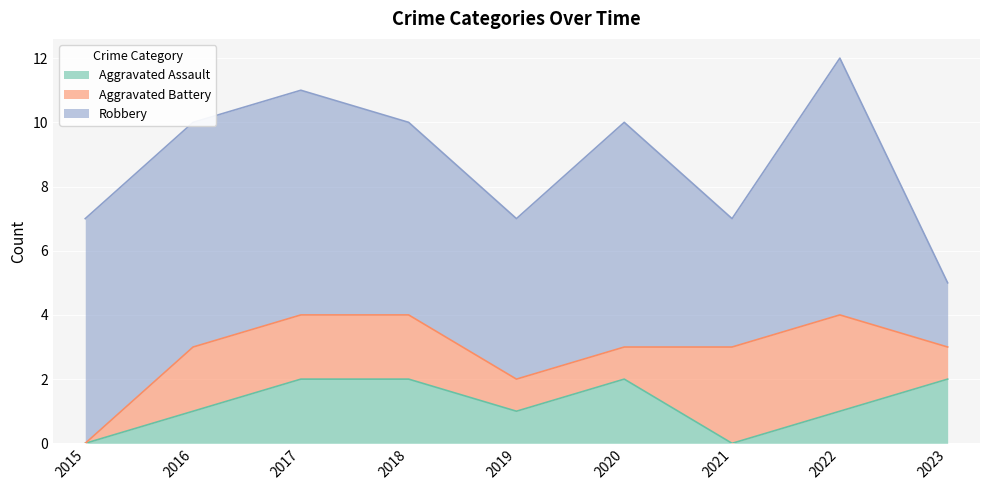

True or false: Aggravated Assault and Robbery cross at least once.

False